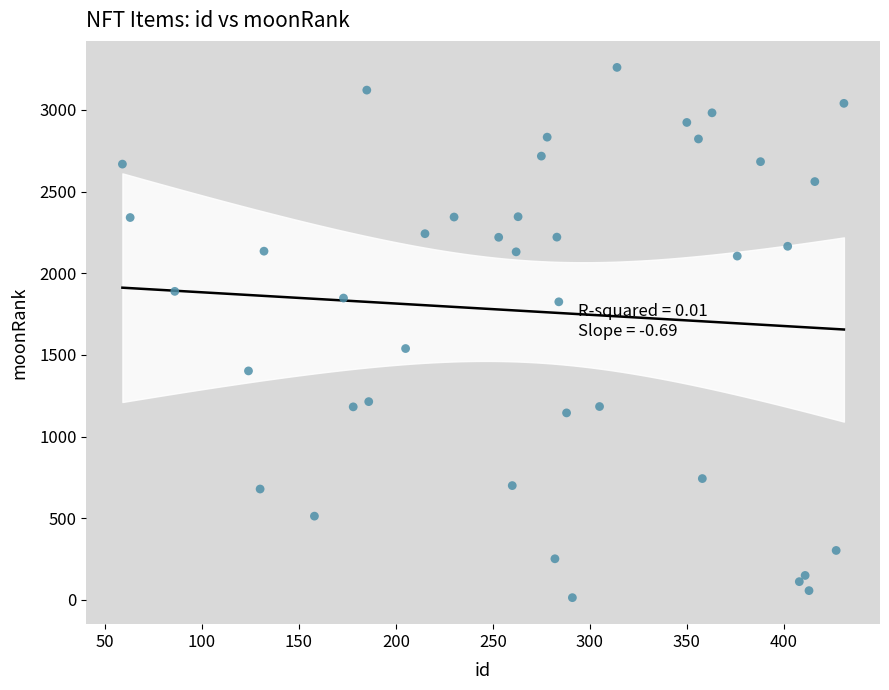

What Y value in the scatter plot is closest to 1637?

1539